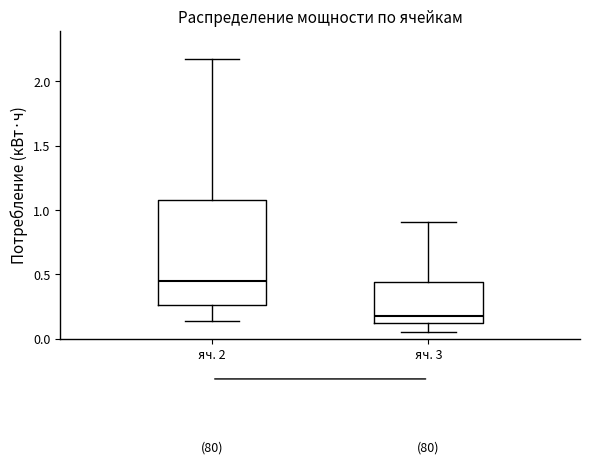

Which box has the lowest median line?

яч. 3